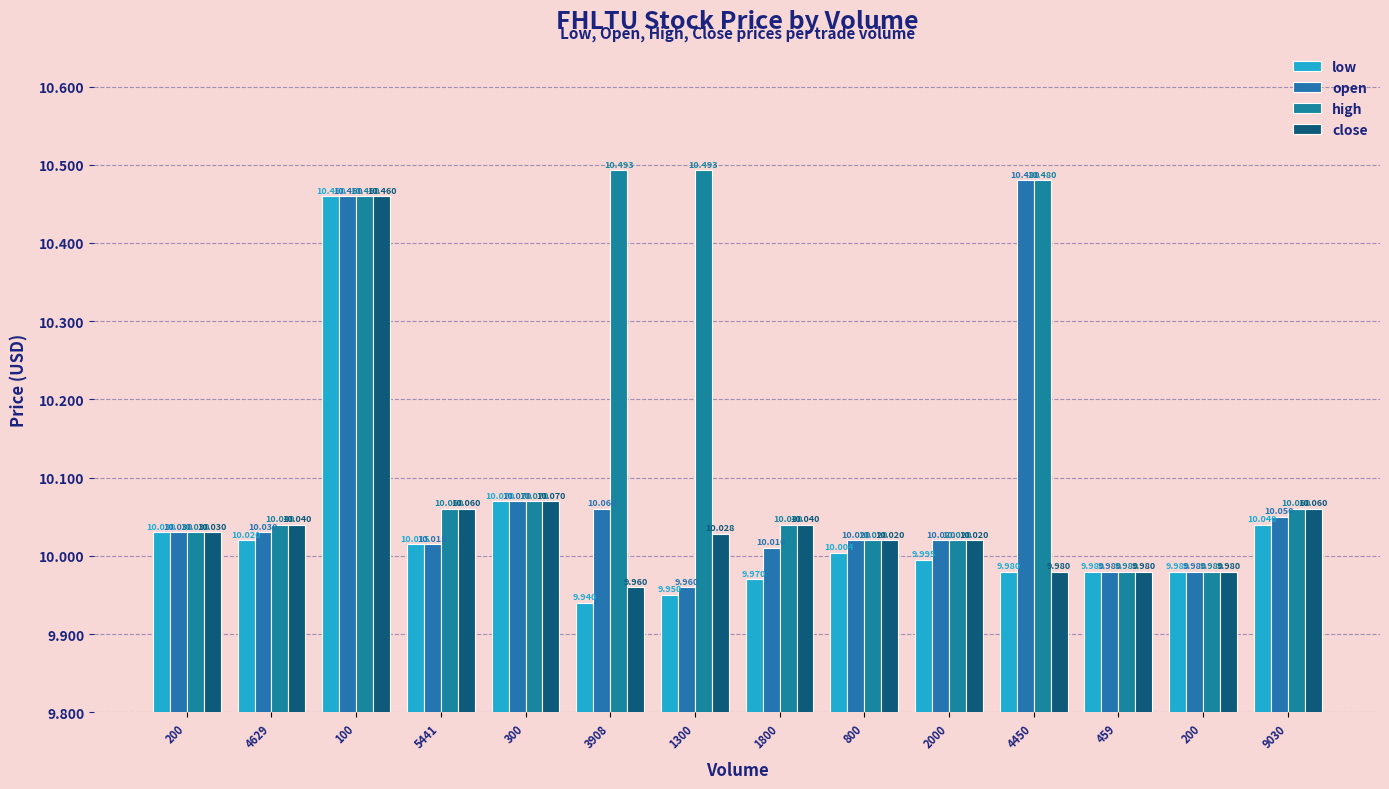

At which category is the sum across all series the highest?

100